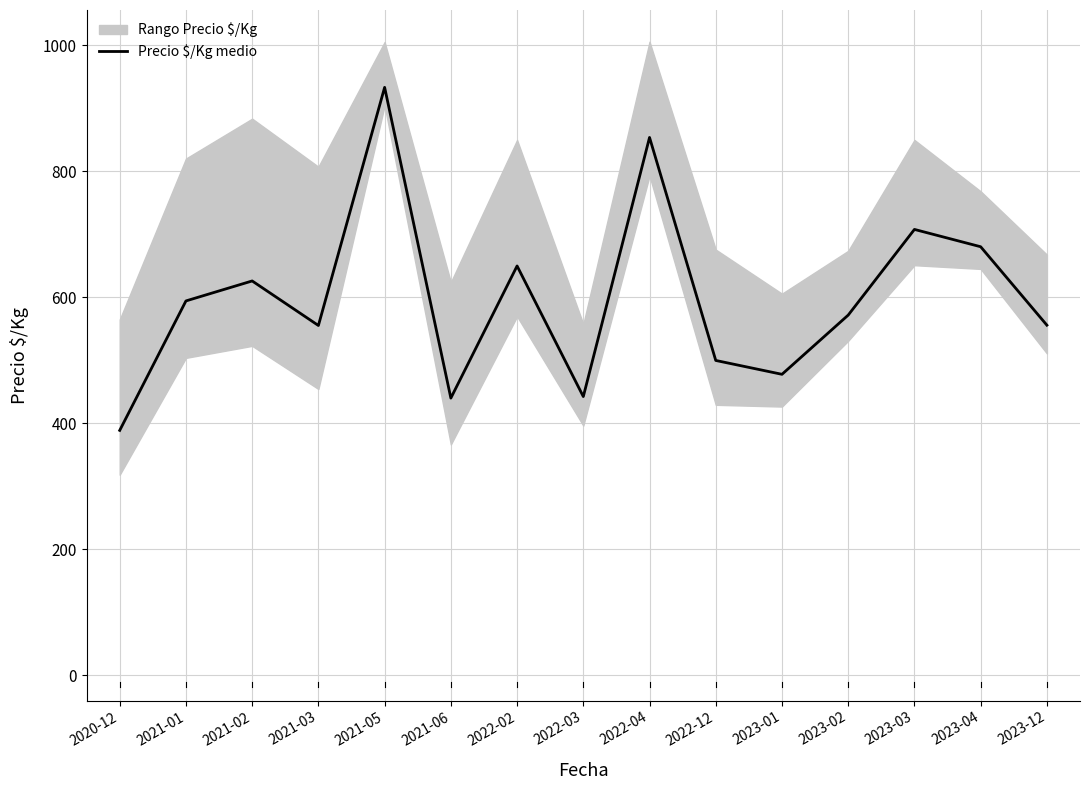

What is the greatest value displayed?

933.5